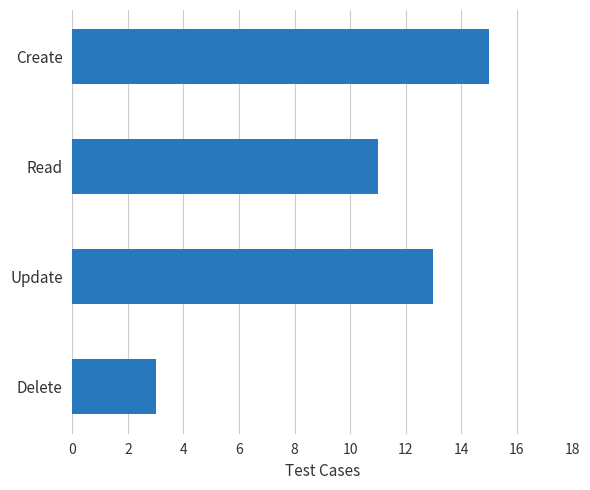

How many values are between 11 and 15?

3